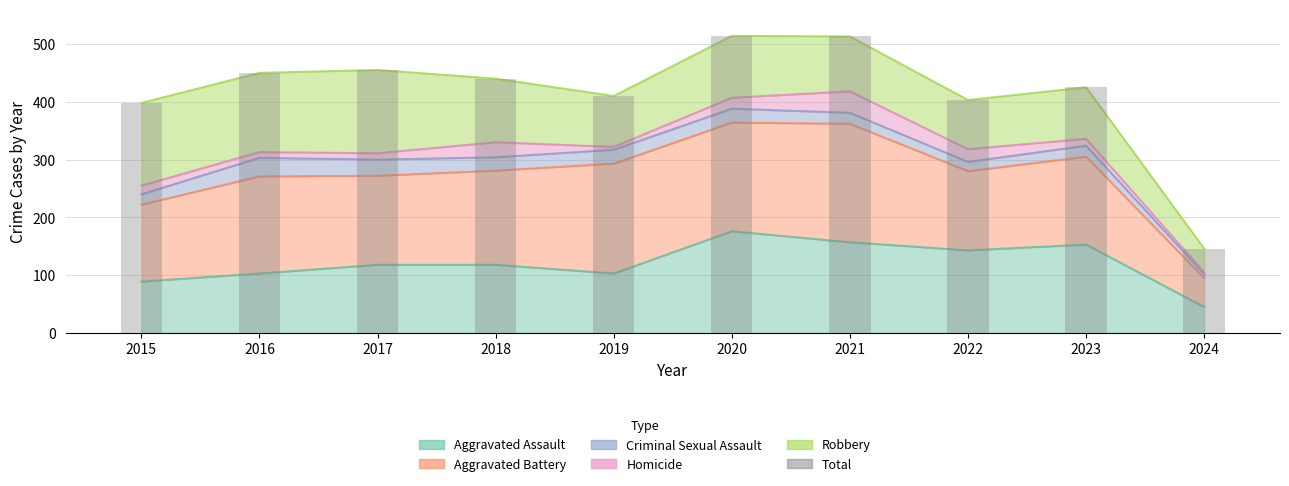

The chart shows a value of 410 at 2019. True or false?

True